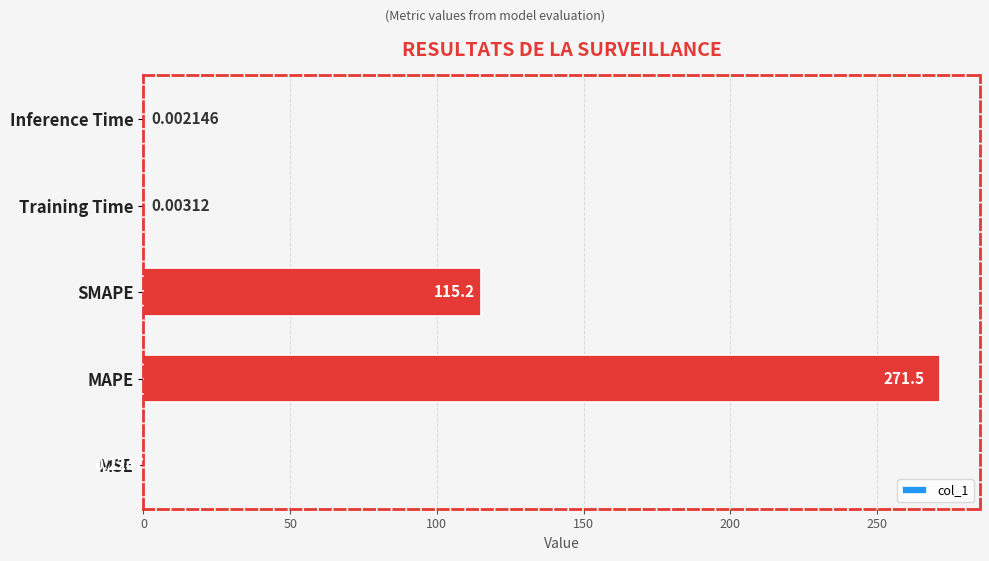

What is the sum of the values at SMAPE and MAPE?

386.7